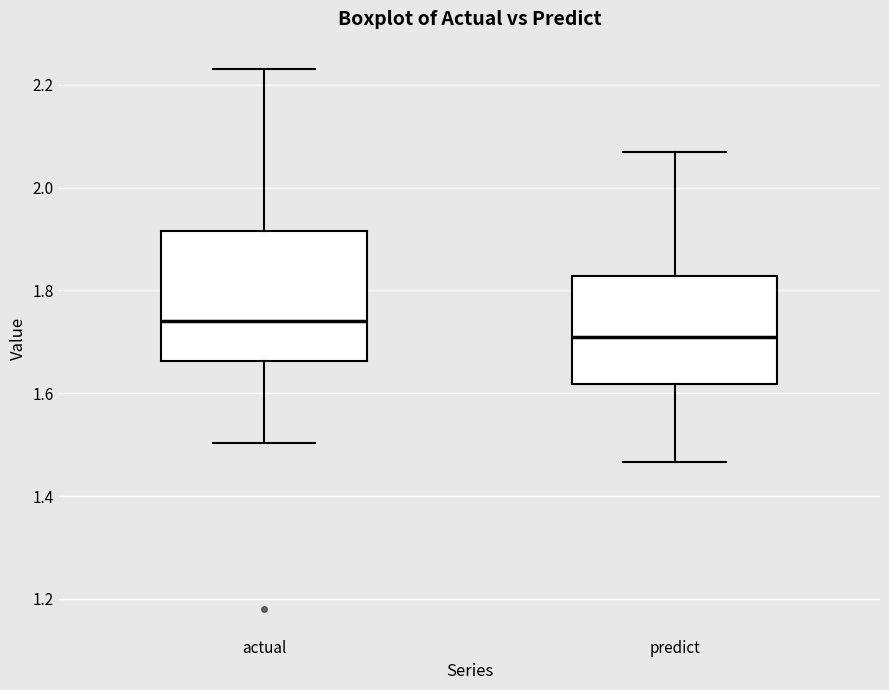

Reading left to right, transcribe this box plot: for each box, give where its median line is, the range the box spans, and where its two whiskers end, as read against the y-axis. The values are not printed on the chart, so give them approximately, as read against the axis.

actual: median 1.74, box 1.66 to 1.92, whiskers 1.50 to 2.24
predict: median 1.72, box 1.62 to 1.82, whiskers 1.46 to 2.06